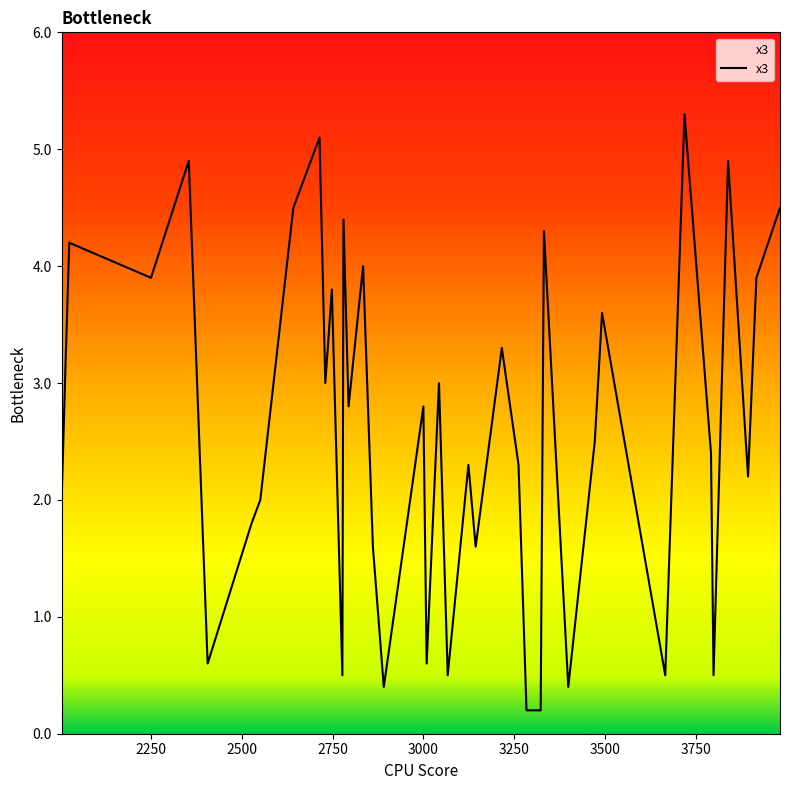

What is the greatest value displayed?

5.3